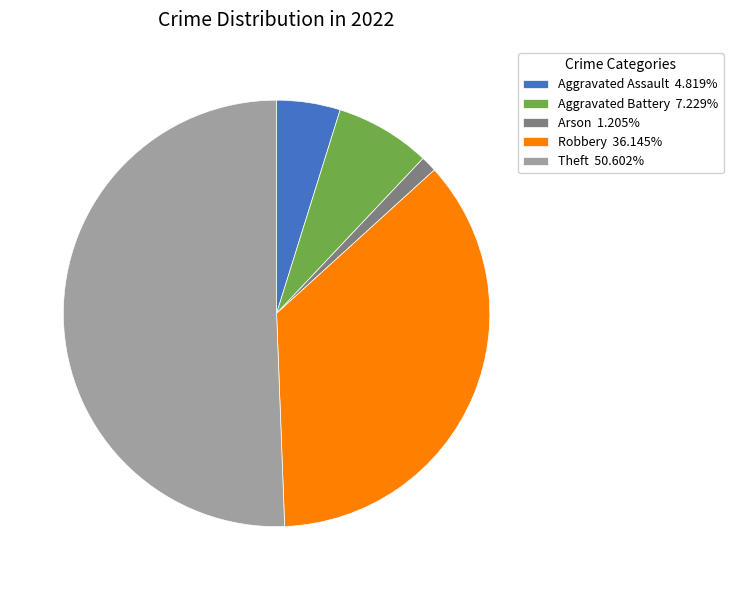

Count the number of slices in the pie.

5